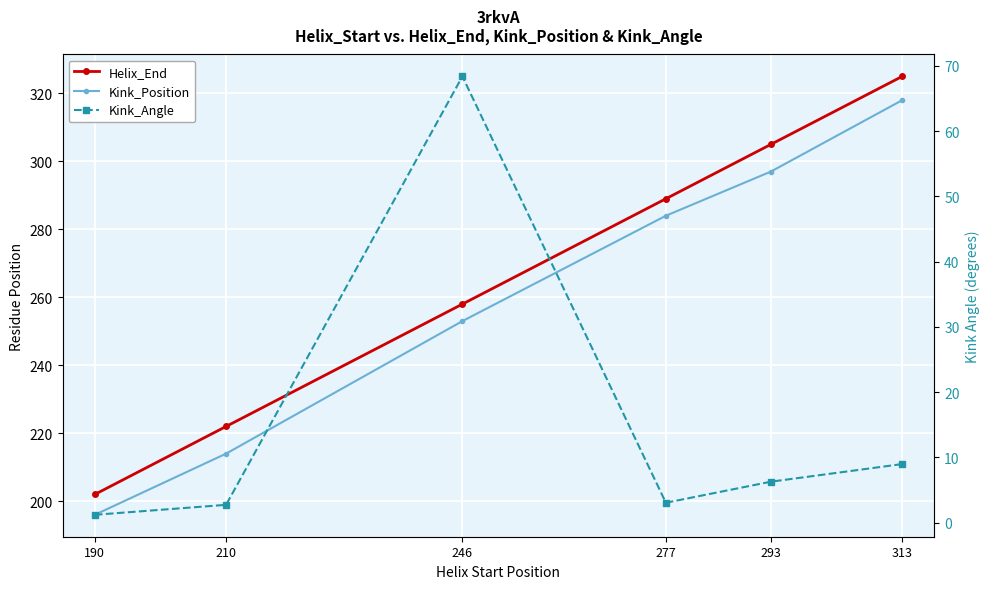

True or false: Helix_End has a value of 258.0 at 246.

True